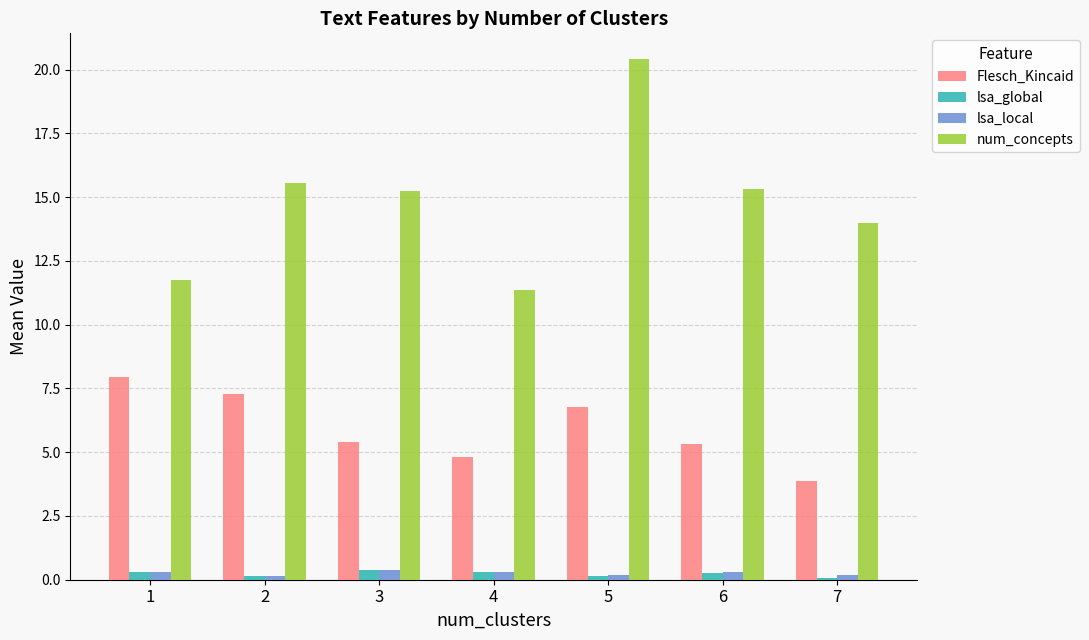

Between 1 and 2, which series saw the biggest shift?

num_concepts